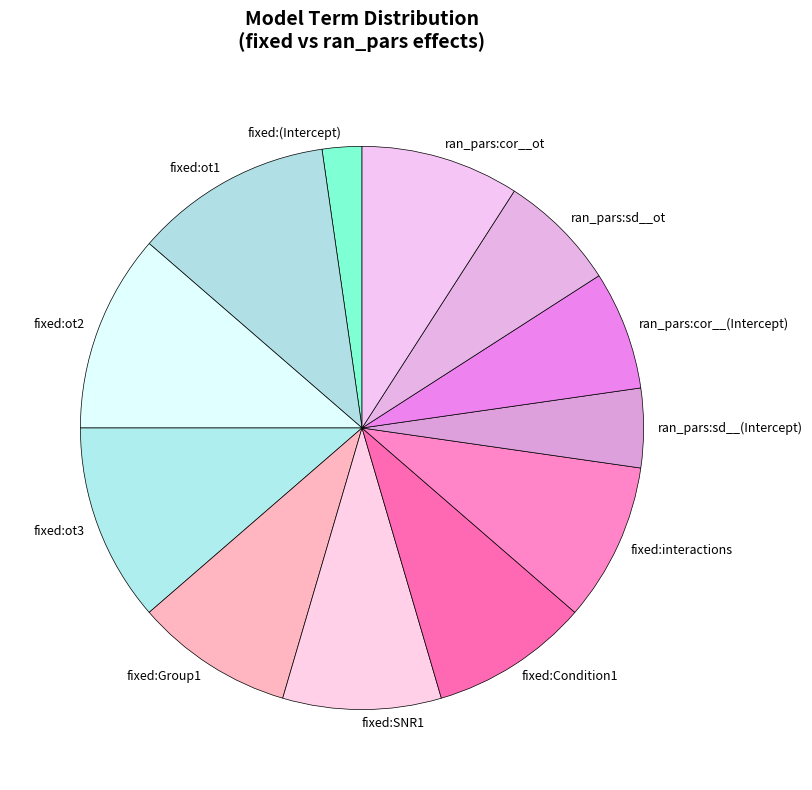

The ran_pars:cor__ot slice represents 9% of the pie. True or false?

True